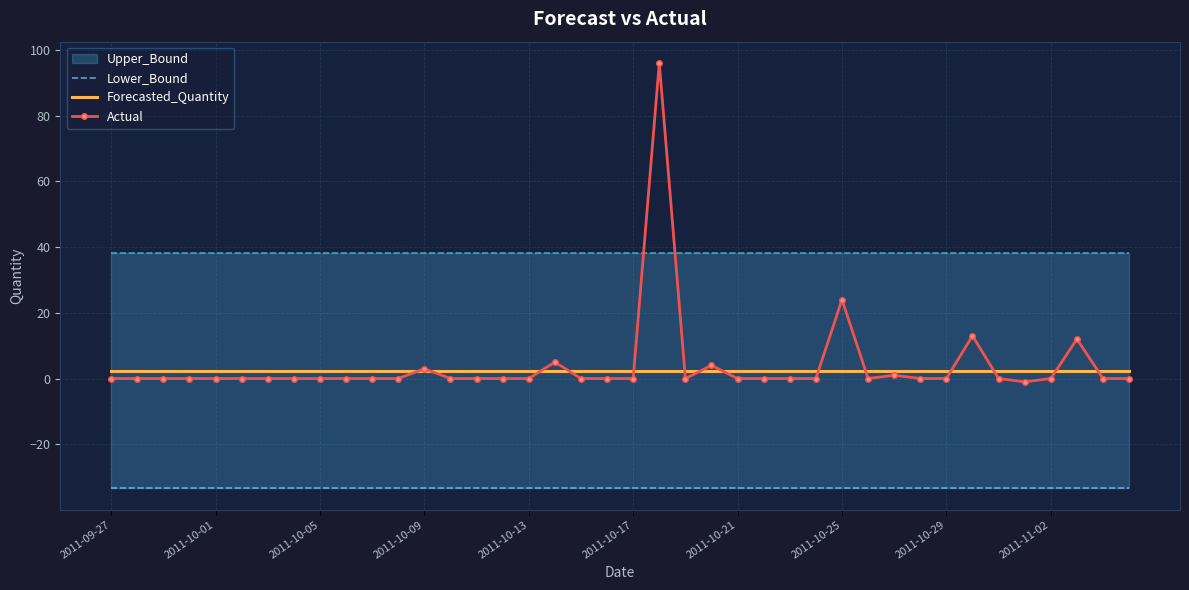

How many lines are shown in the chart?

3